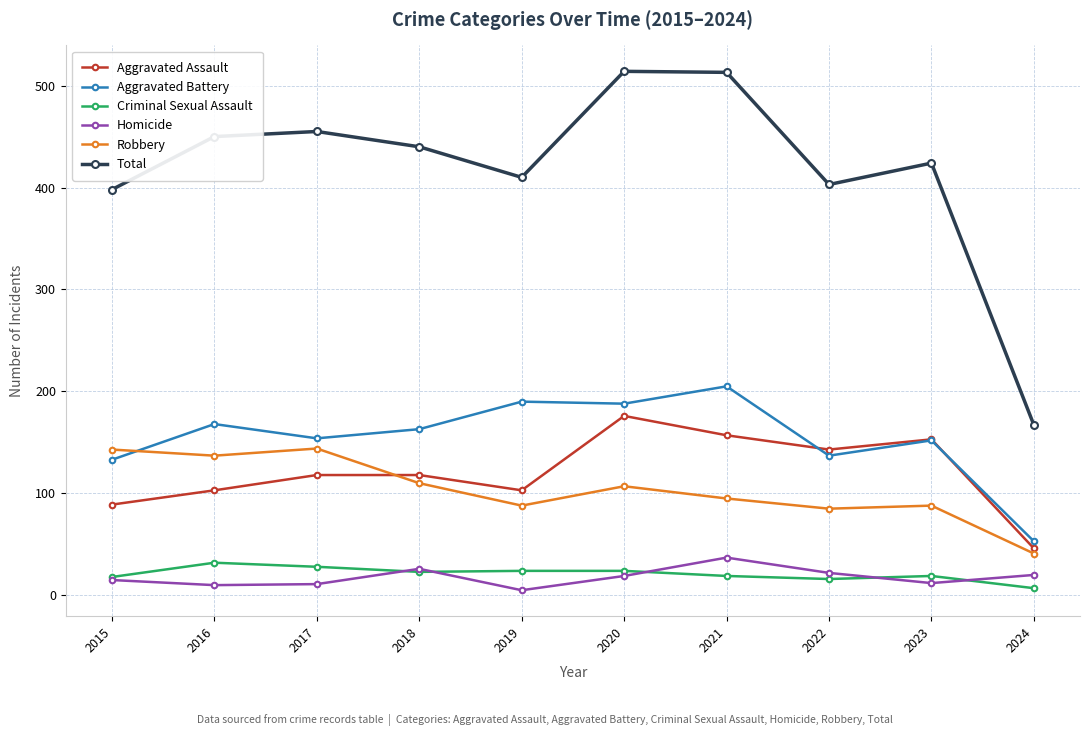

True or false: Aggravated Battery has more than 1 points higher than both neighbors.

True